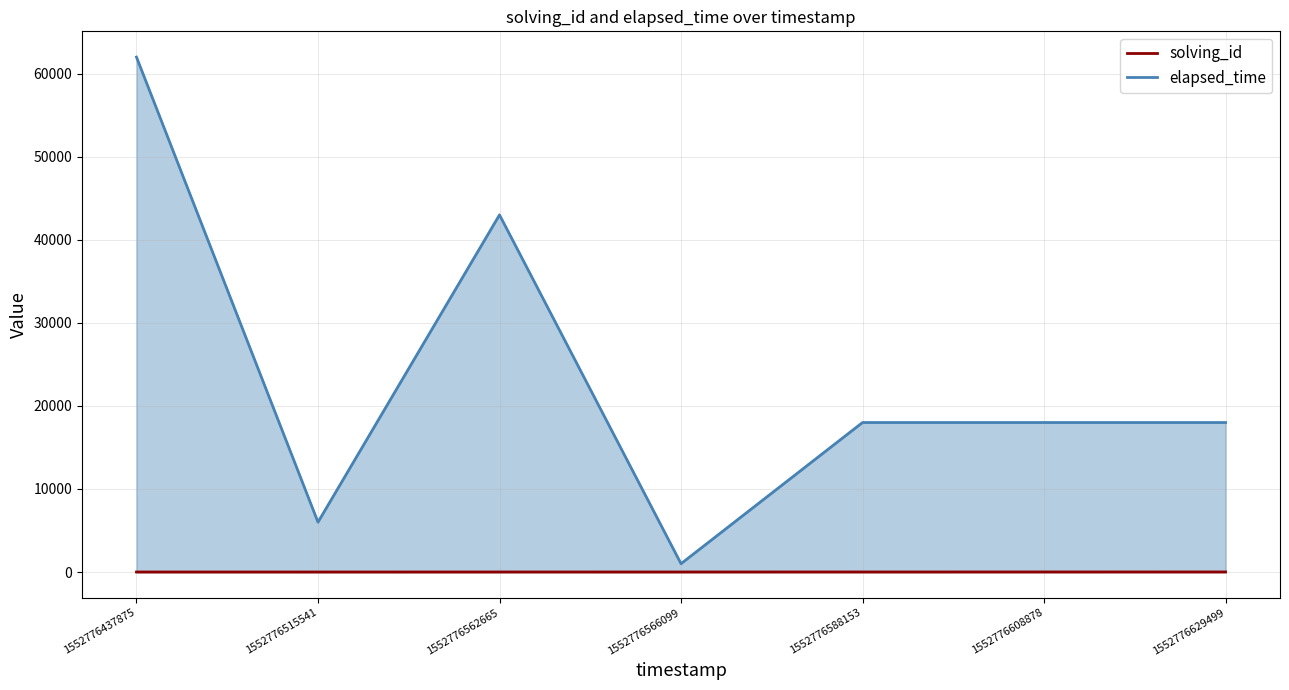

Reading right to left, list all the values displayed in this chart.

solving_id: 7	6	5	4	3	2	1
elapsed_time: 18000	18000	18000	1000	43000	6000	62000